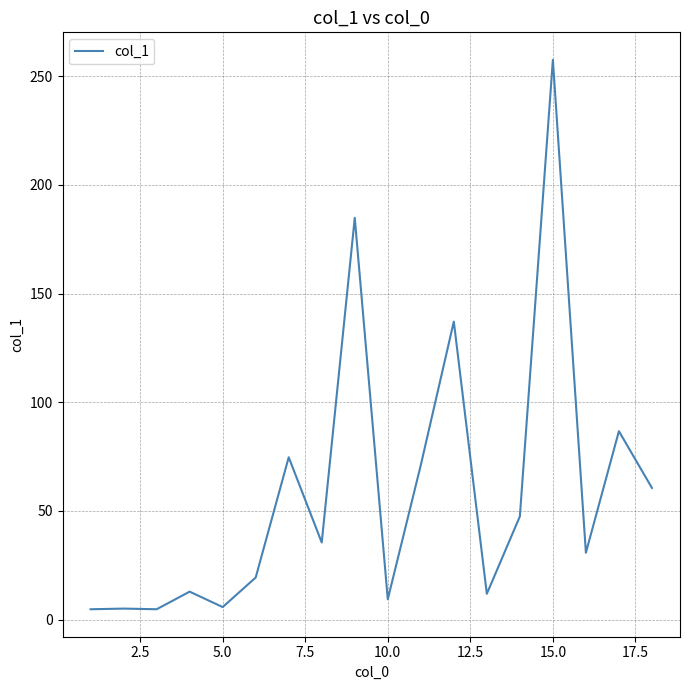

What is the difference between the maximum and minimum values?

252.7